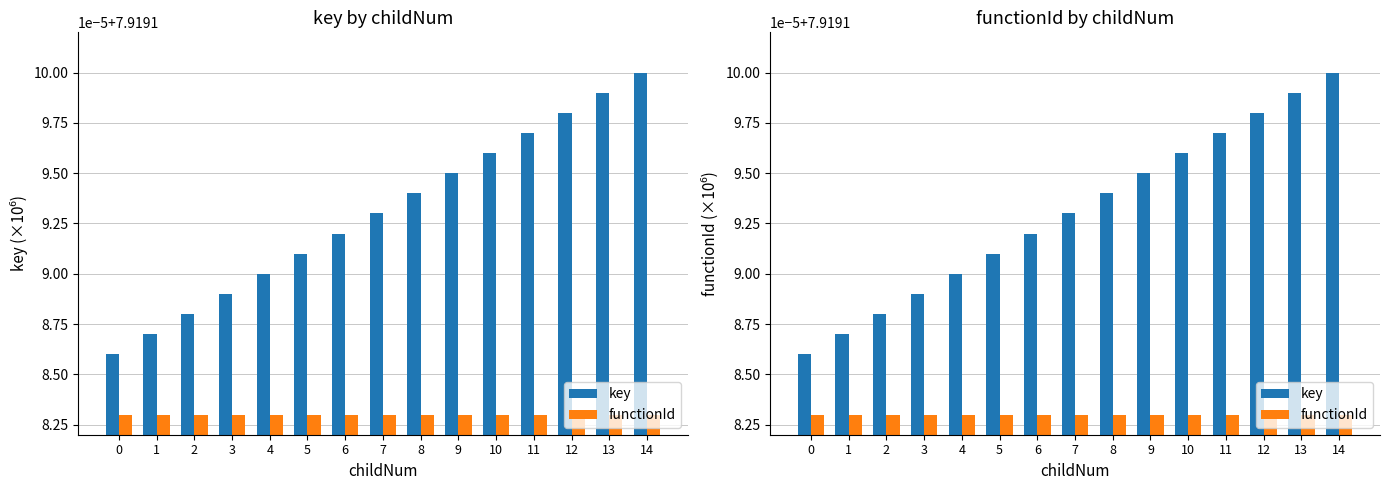

What value does the functionId series have at 5?

7.9